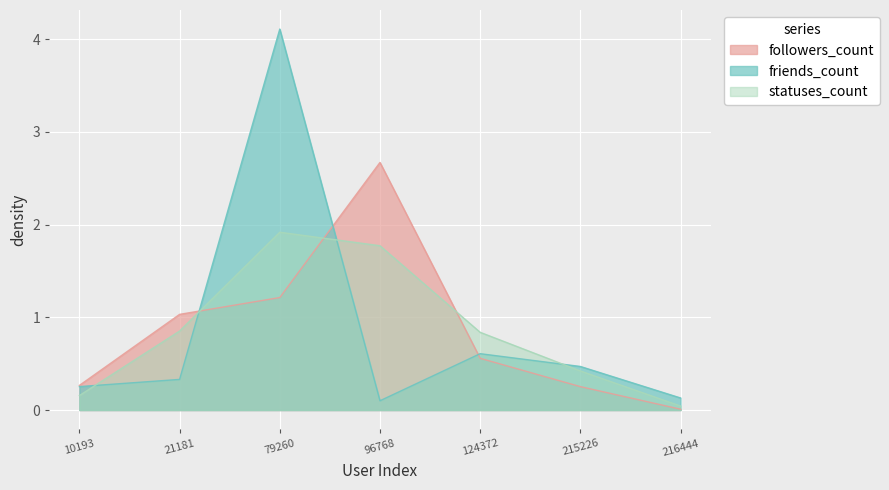

At 216444, list the series in order from smallest to largest.

followers_count, statuses_count, friends_count